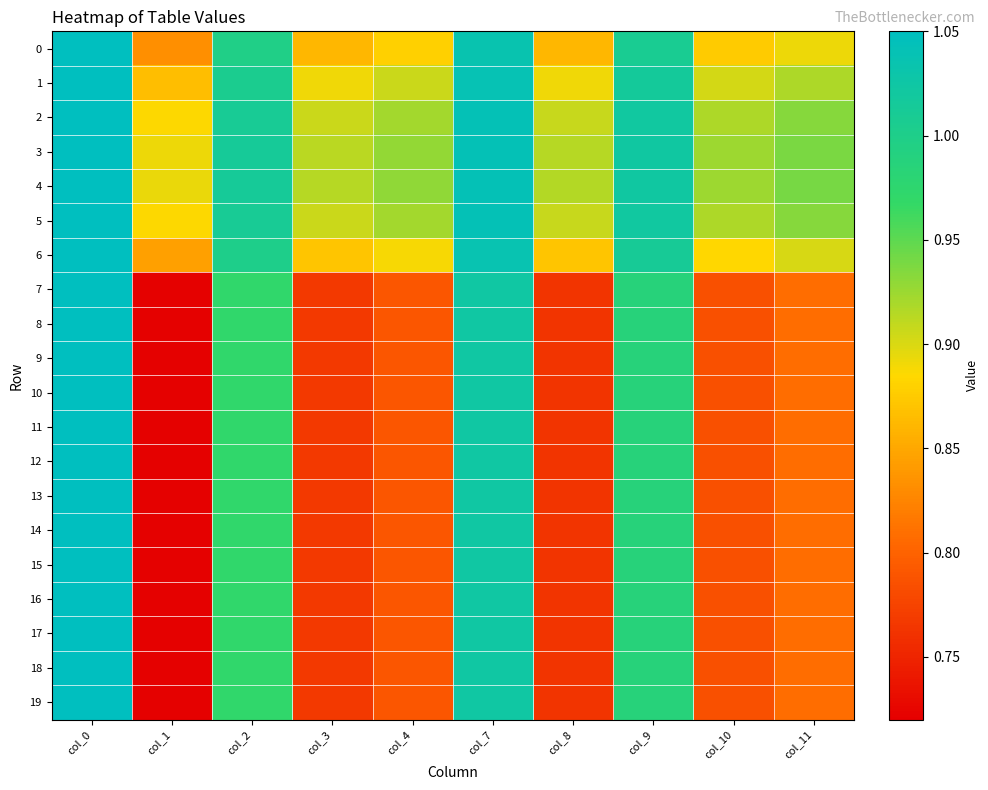

At col_11, list the series in order from largest to smallest.

4, 3, 5, 2, 1, 6, 0, 7, 8, 9, 10, 11, 12, 13, 14, 15, 16, 17, 18, 19